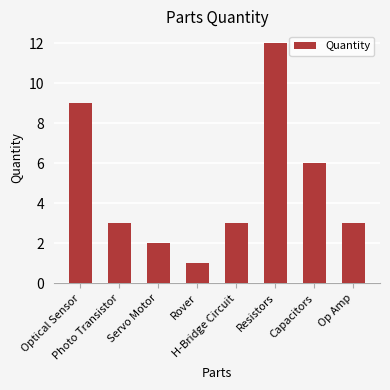

Reading left to right, transcribe all the data shown in this chart.

Optical Sensor=9	Photo Transistor=3	Servo Motor=2	Rover=1	H-Bridge Circuit=3	Resistors=12	Capacitors=6	Op Amp=3